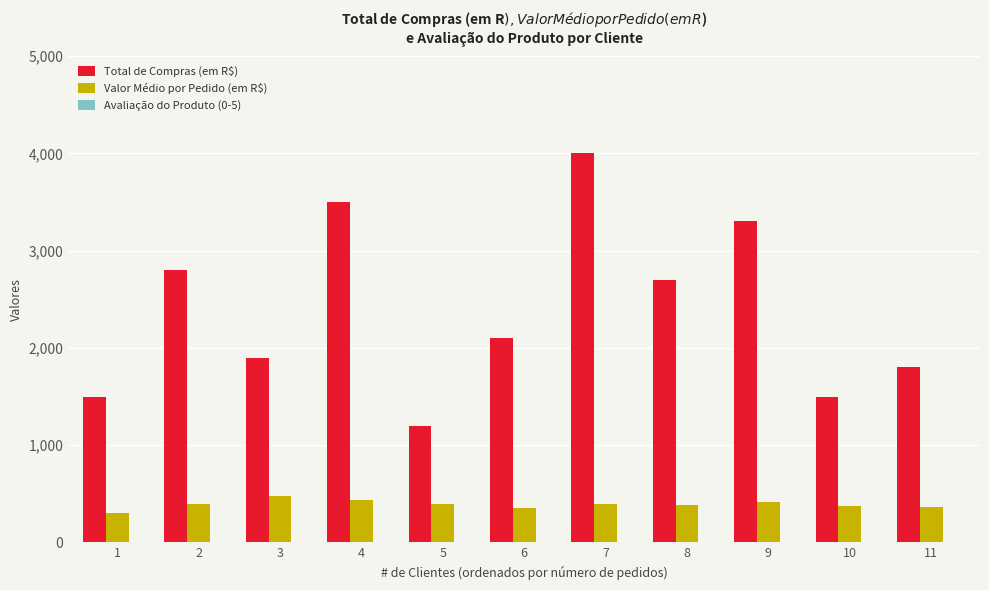

Which series changed the most between 3 and 8?

Total de Compras (em R$)